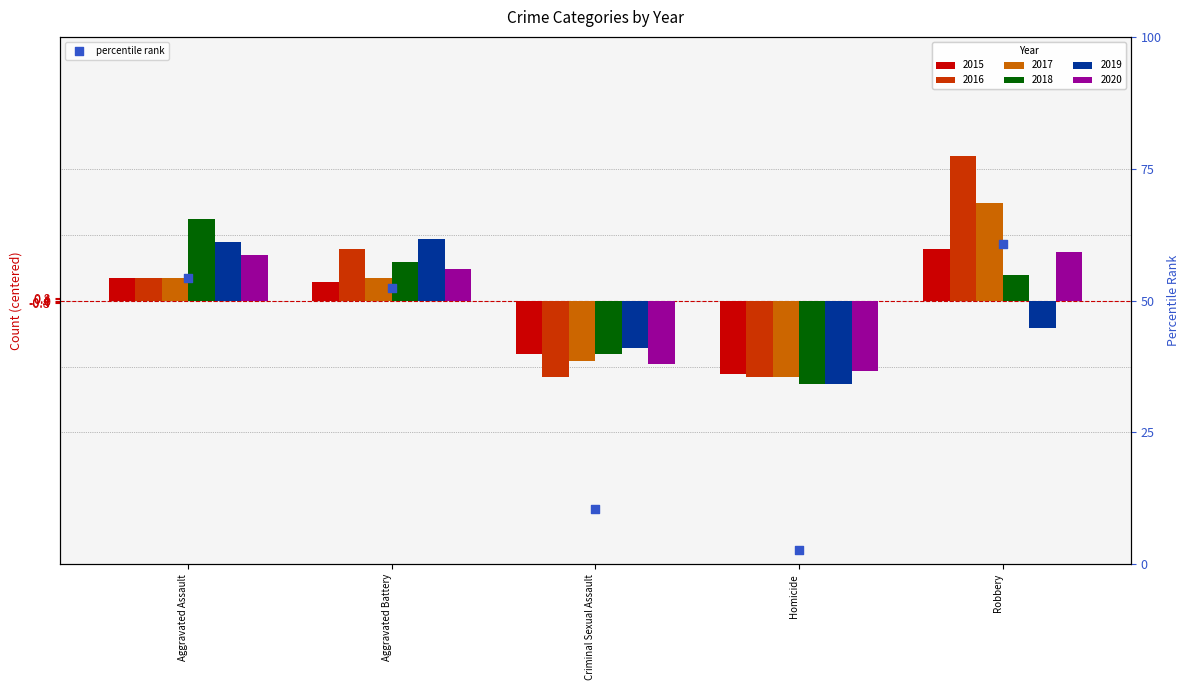

Approximately how many times larger is the value at Criminal Sexual Assault compared to Aggravated Assault?

0.2